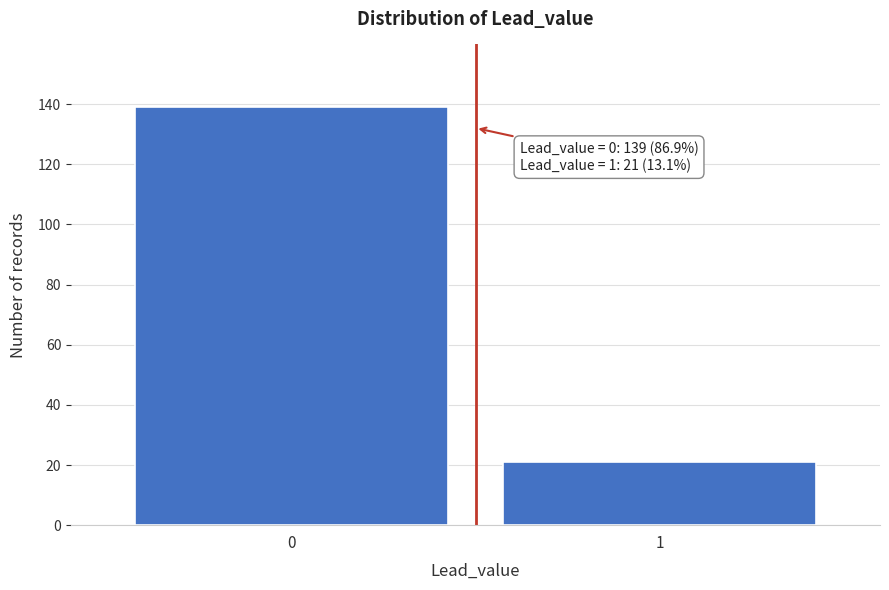

Reading left to right, extract all data points from this chart.

139	21